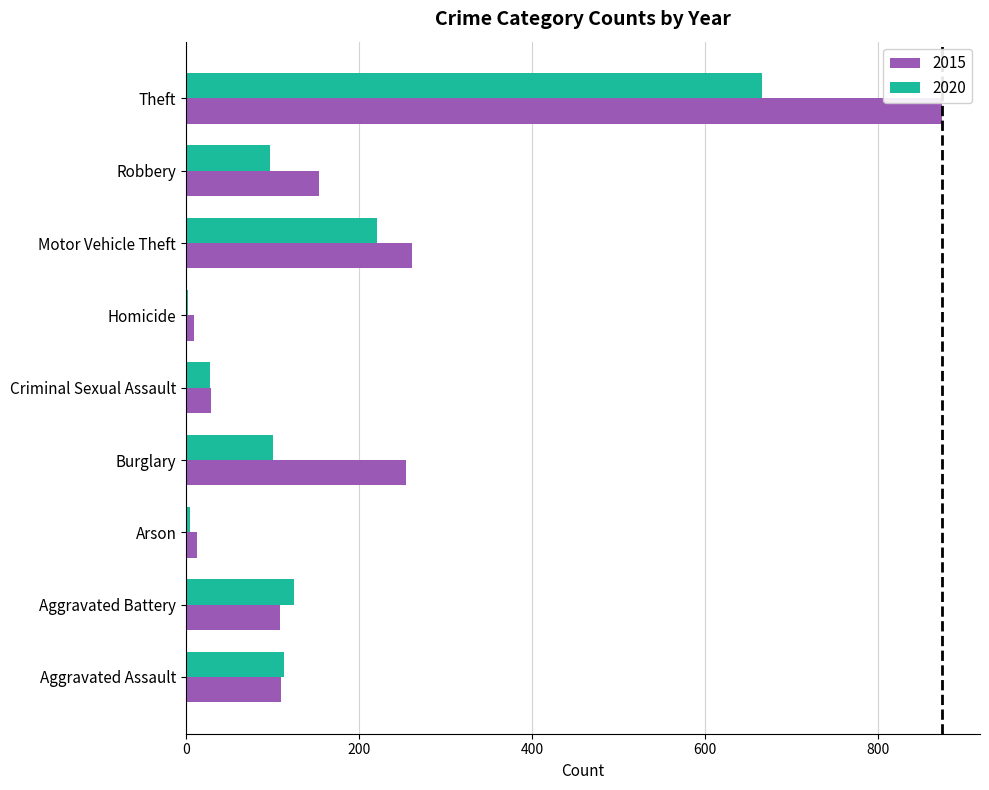

Which series changed the most between Criminal Sexual Assault and Robbery?

2015